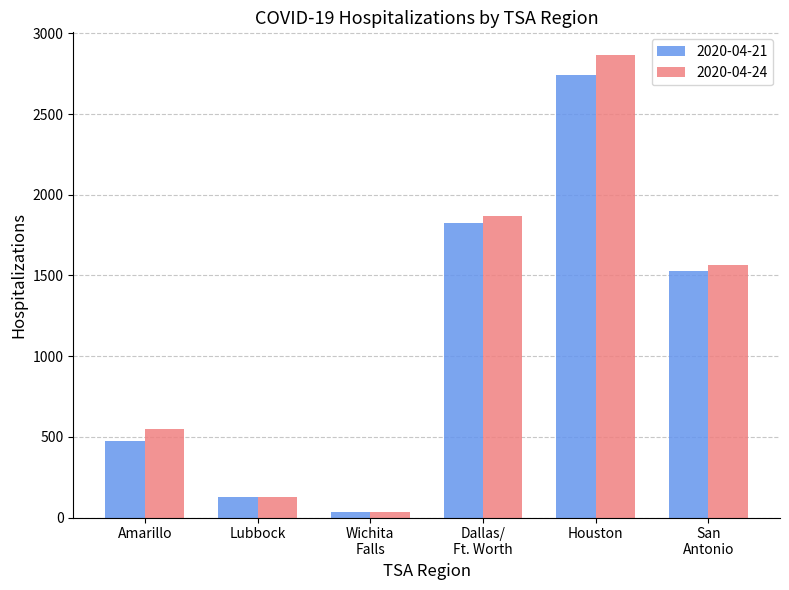

Count the number of data series in this chart.

2